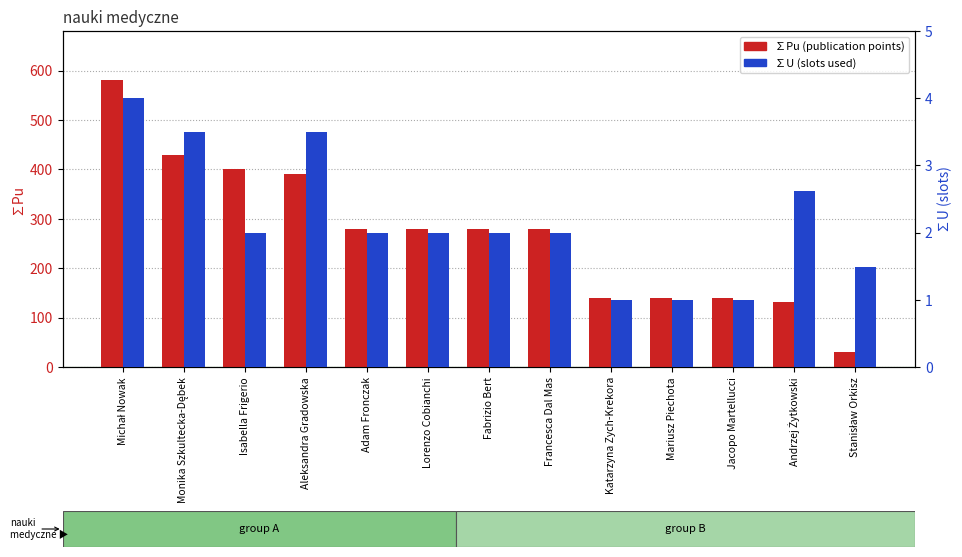

What is the spread (max minus min) of values at Jacopo Martellucci?

139.0